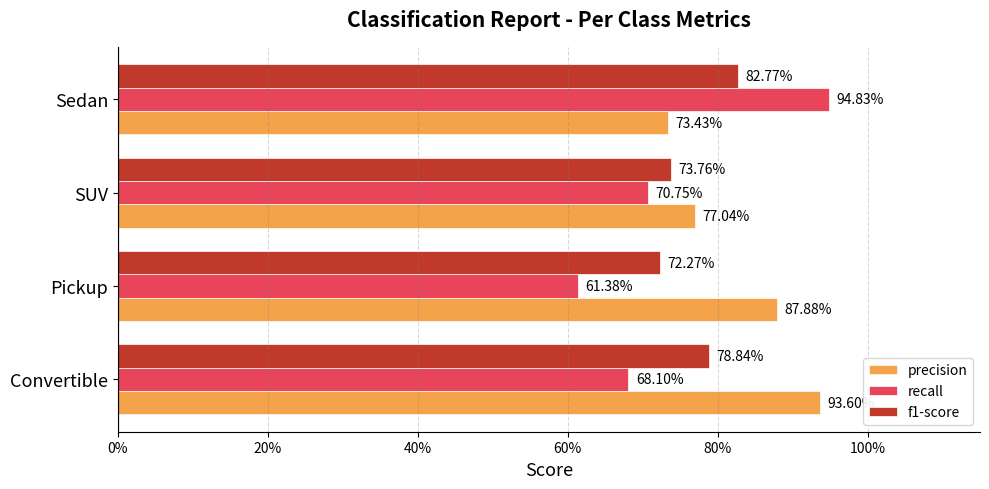

What are all the series names shown in the legend?

precision, recall, f1-score